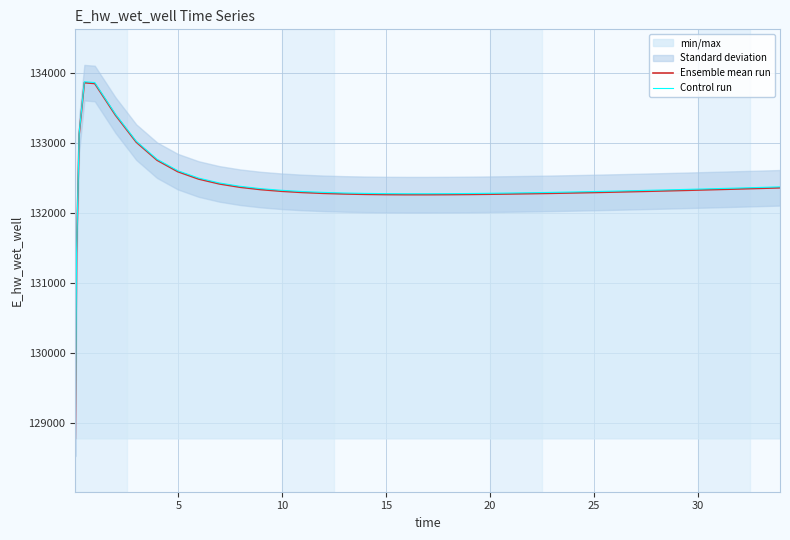

How many interior local valleys does the Control run series have?

1